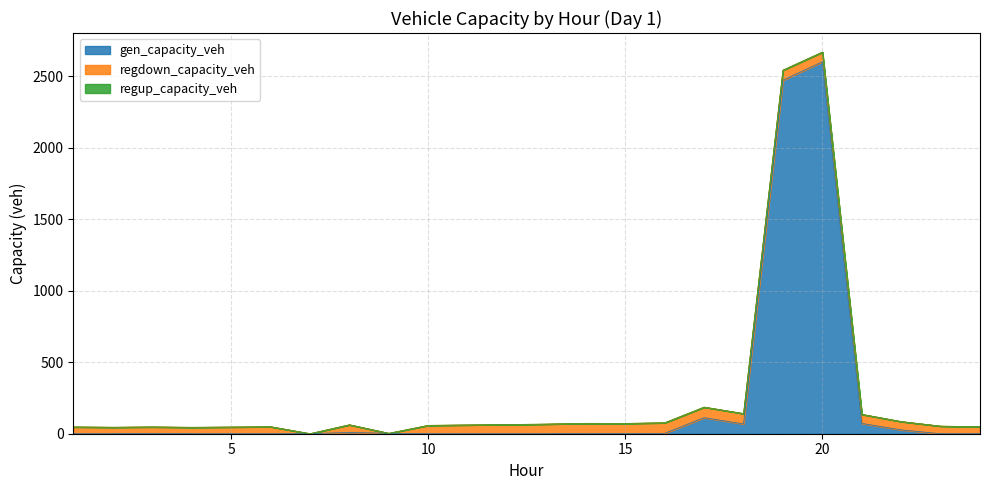

Reading right to left, list all the values displayed in this chart.

gen_capacity_veh: 0.0	0.0	27.0	72.2	2601.6	2472.6	68.4	112.5	3.0	0.0	3.0	0.0	0.0	0.0	0.0	3.0	9.0	0.4	0.0	0.0	0.0	3.0	0.0	0.0
regup_capacity_veh: 0.0	0.0	0.0	0.0	0.0	0.0	0.0	0.0	0.0	0.0	0.0	0.0	0.0	0.0	0.0	0.0	0.0	0.0	0.0	0.0	0.0	0.0	0.0	0.0
regdown_capacity_veh: 49.2	53.1	58.0	63.3	67.3	70.2	72.5	73.6	73.5	72.2	69.8	67.3	64.4	61.4	58.6	0.0	53.6	0.0	49.2	46.8	45.0	44.5	45.4	47.4